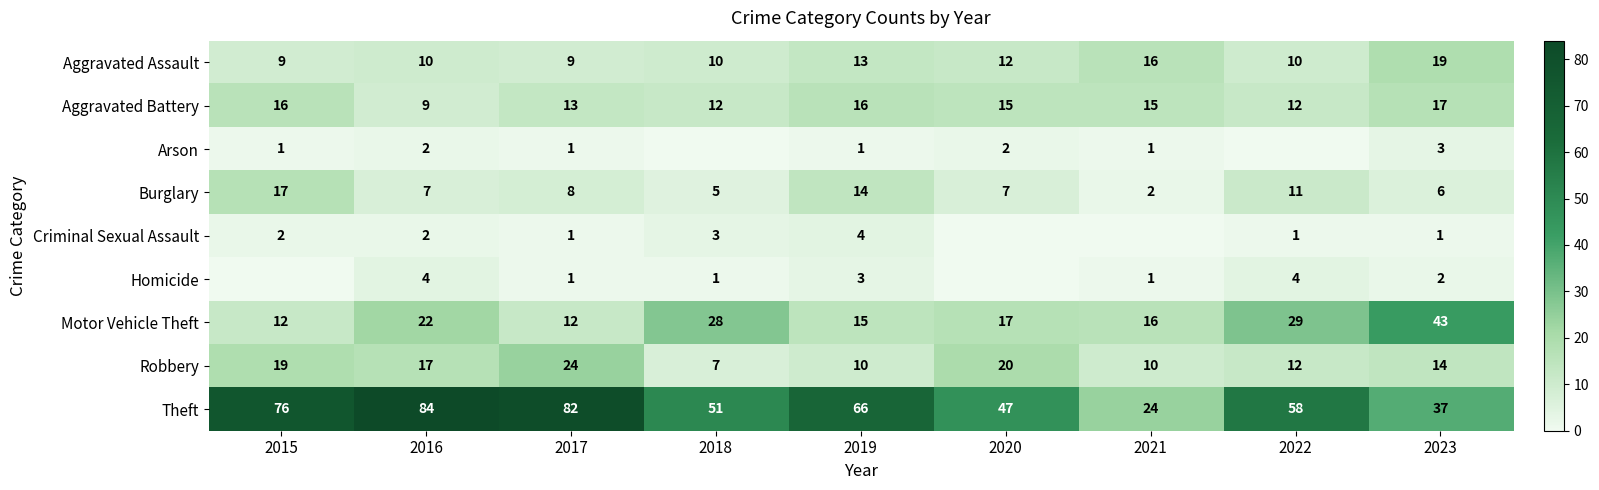

At how many categories does at least one series exceed 46?

7